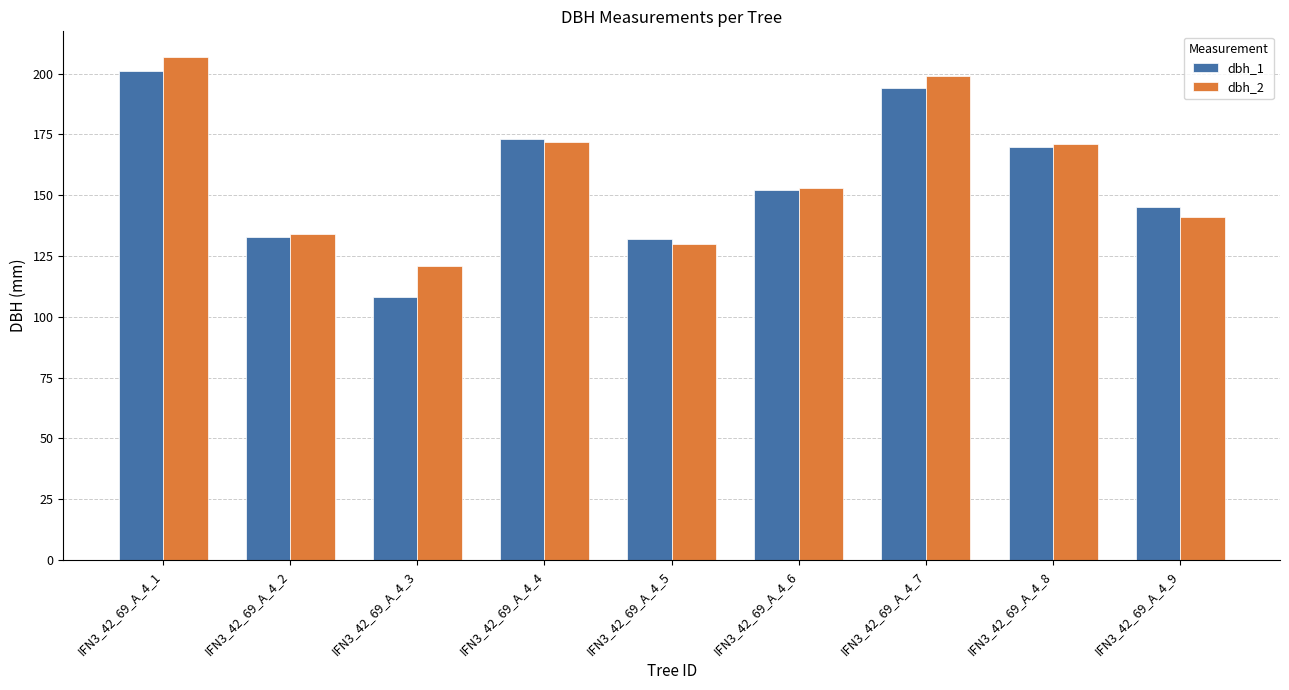

Reading right to left, transcribe all the data shown in this chart.

dbh_1: IFN3_42_69_A_4_9=145	IFN3_42_69_A_4_8=170	IFN3_42_69_A_4_7=194	IFN3_42_69_A_4_6=152	IFN3_42_69_A_4_5=132	IFN3_42_69_A_4_4=173	IFN3_42_69_A_4_3=108	IFN3_42_69_A_4_2=133	IFN3_42_69_A_4_1=201
dbh_2: IFN3_42_69_A_4_9=141	IFN3_42_69_A_4_8=171	IFN3_42_69_A_4_7=199	IFN3_42_69_A_4_6=153	IFN3_42_69_A_4_5=130	IFN3_42_69_A_4_4=172	IFN3_42_69_A_4_3=121	IFN3_42_69_A_4_2=134	IFN3_42_69_A_4_1=207